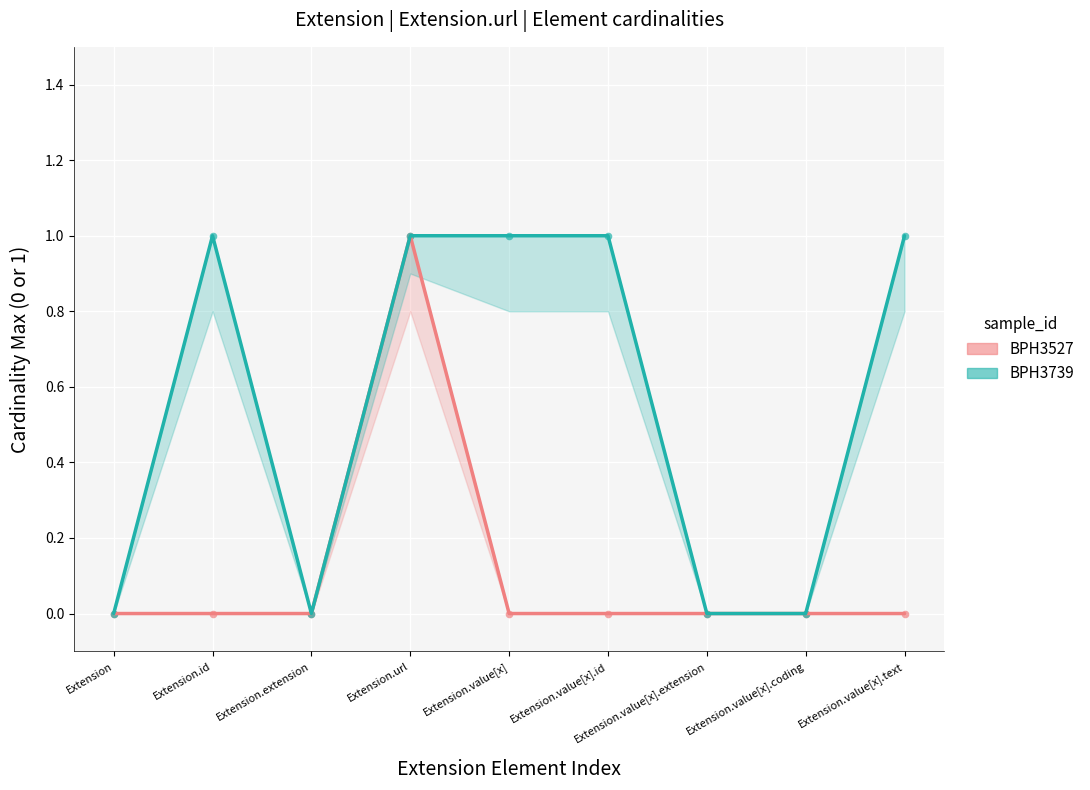

At how many categories does at least one series exceed 0?

5